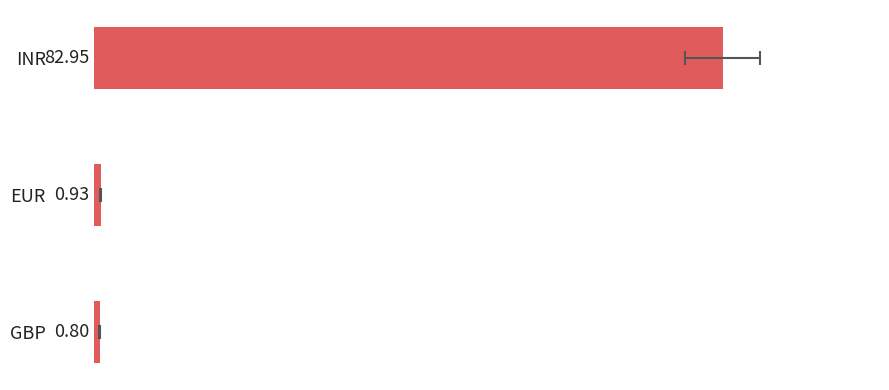

The chart shows a value of 0.9 at 0. True or false?

True